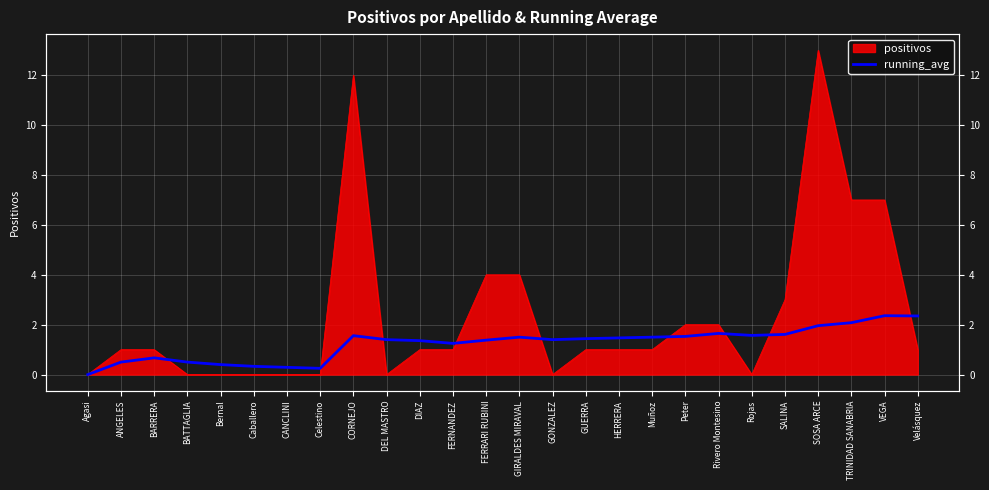

Is it true that the value at Peter is 0.7?

False